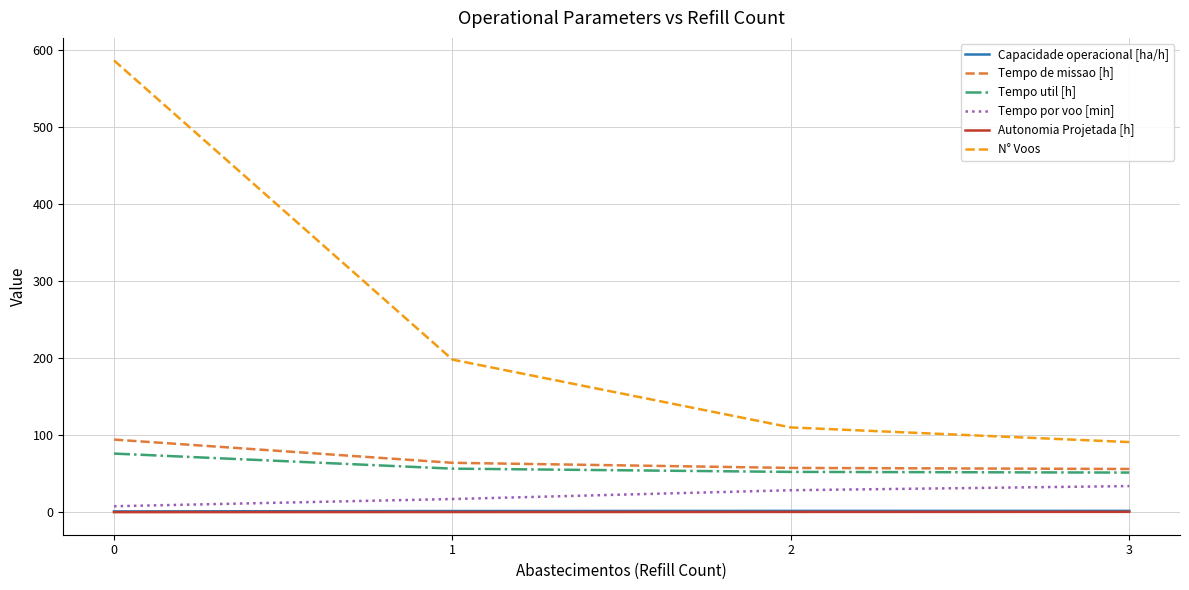

Which series has the largest total across all categories?

N° Voos